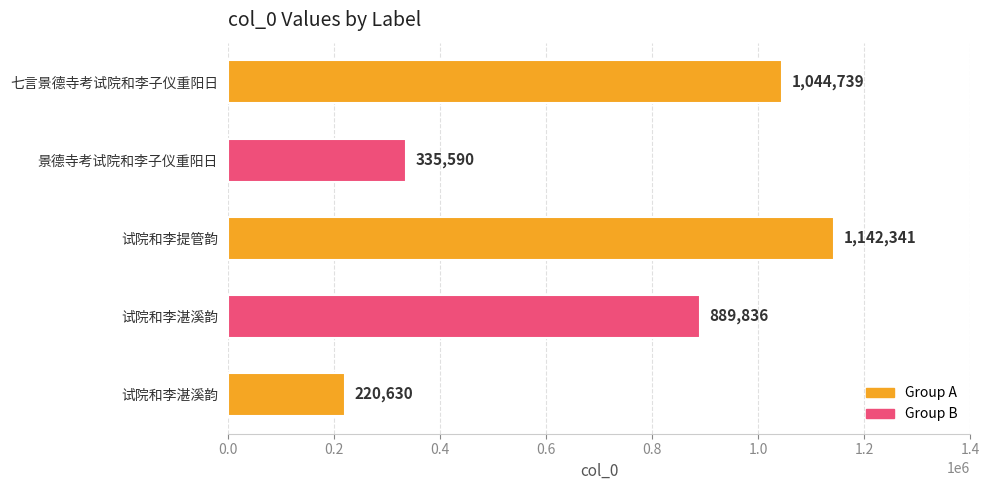

How many data points are less than 889836?

2